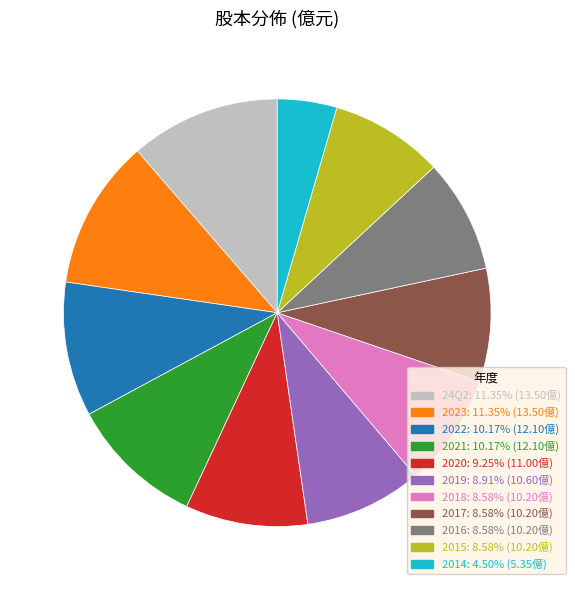

Approximately how many times larger is the value at 2015 compared to 2014?

1.9